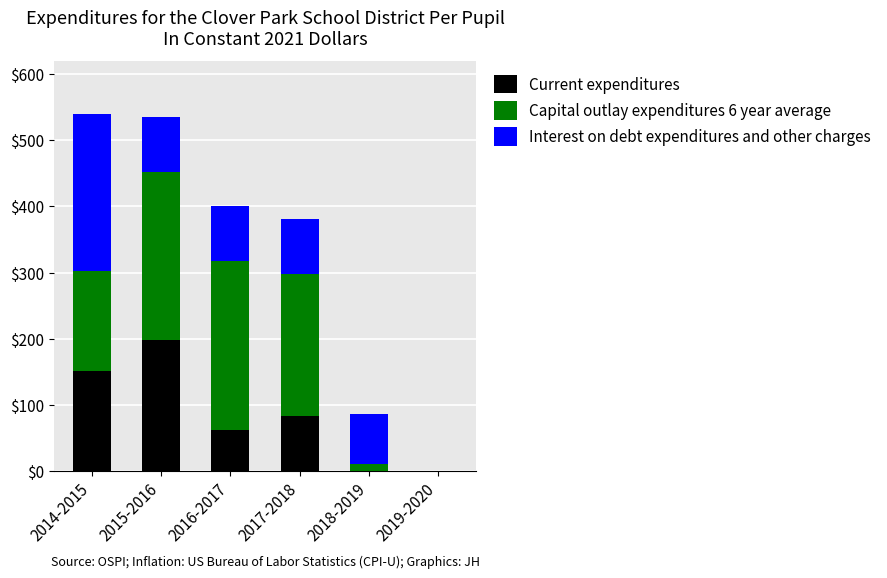

Is it true that Current expenditures equals 84 at 2017-2018?

True